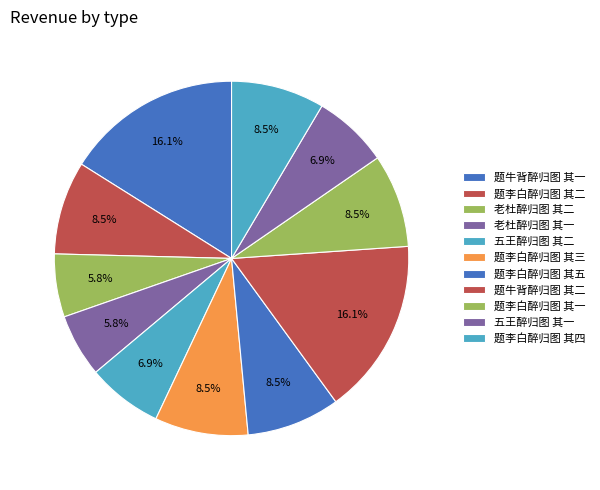

How many slices are in this pie chart?

11